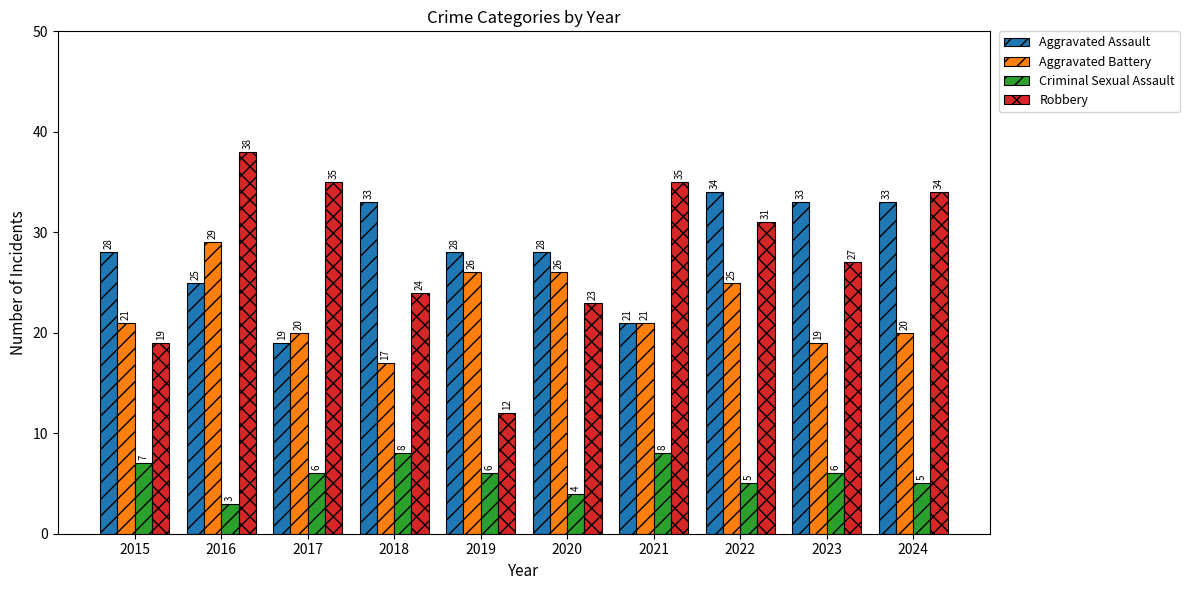

What value does the Criminal Sexual Assault series have at 2017?

6